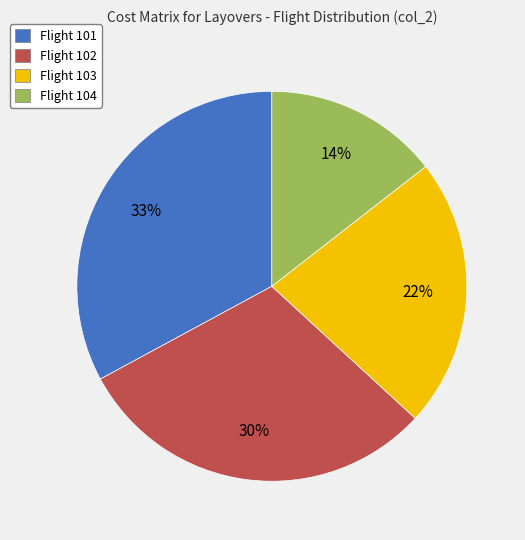

Is the sum of Flight 102 and Flight 101 greater than half?

Yes